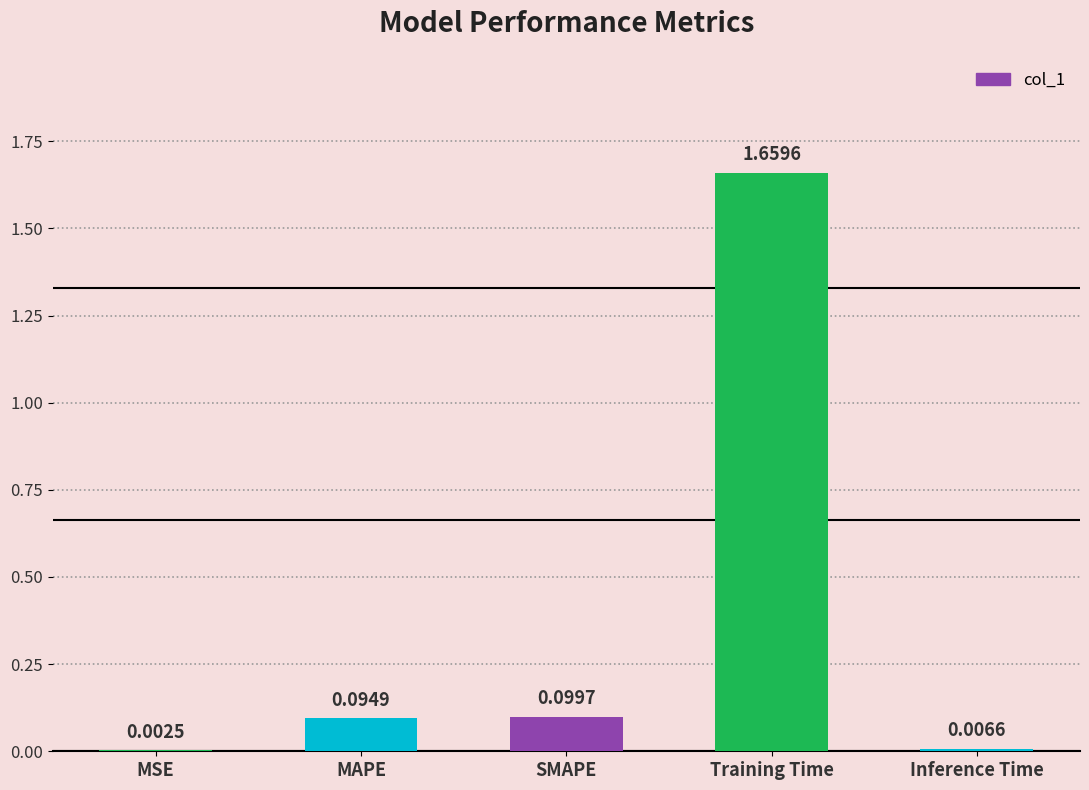

Does the chart contain stacked bars?

No